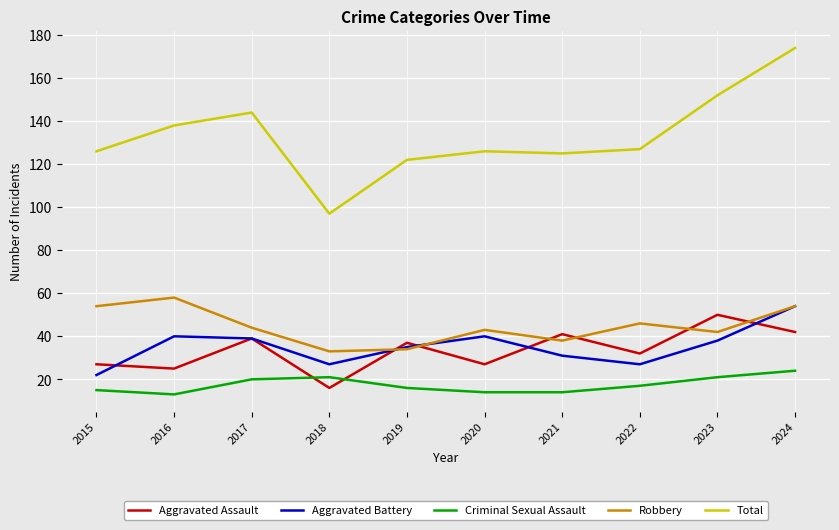

What is the maximum value for Criminal Sexual Assault?

24